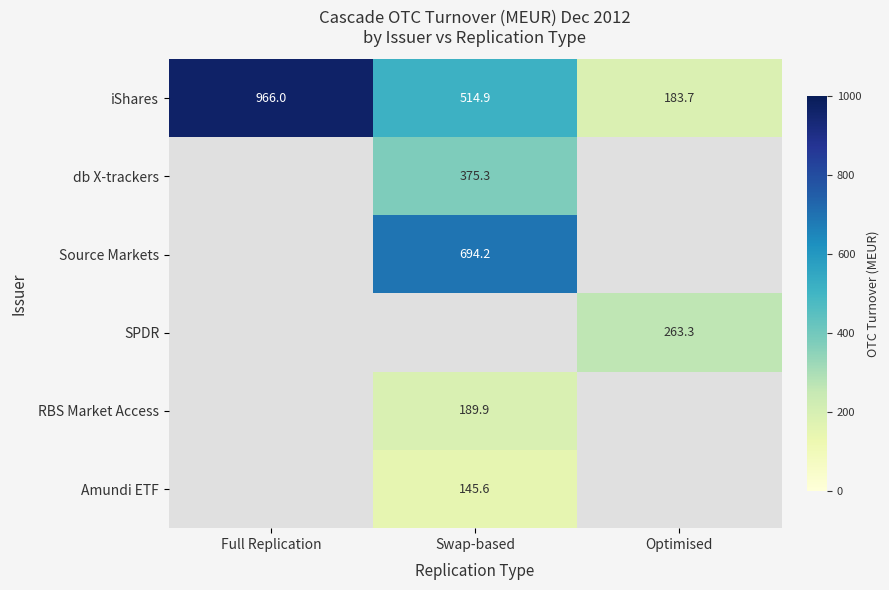

At which label is iShares closest to 574?

Swap-based